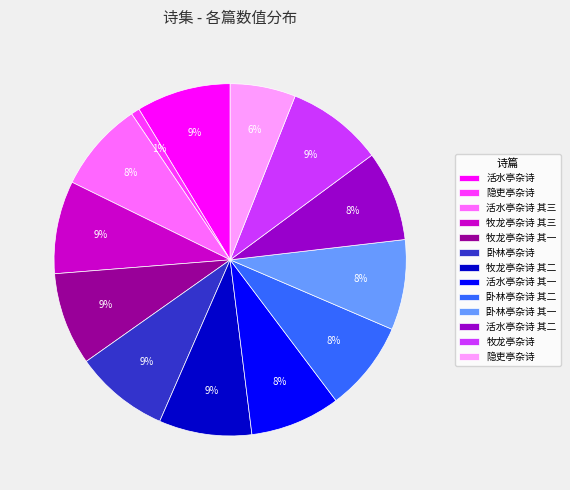

Is there a majority slice in this chart?

No